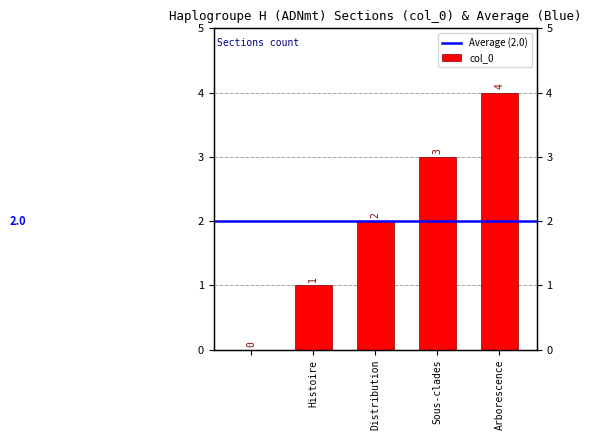

Reading right to left, list all the values displayed in this chart.

Arborescence=4	Sous-clades=3	Distribution=2	Histoire=1	=0